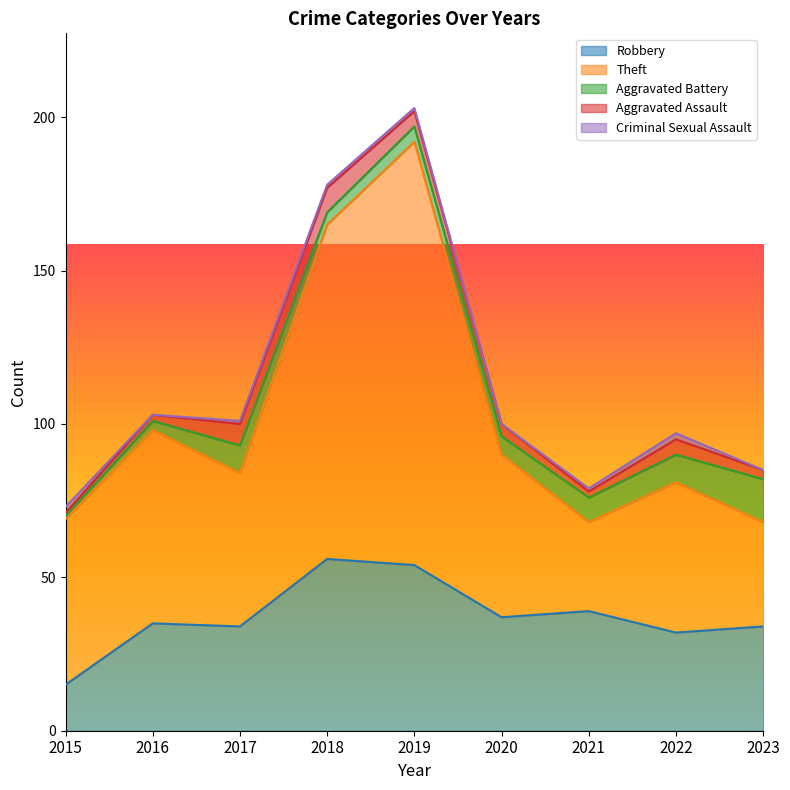

What is the sum of all Robbery values?

336